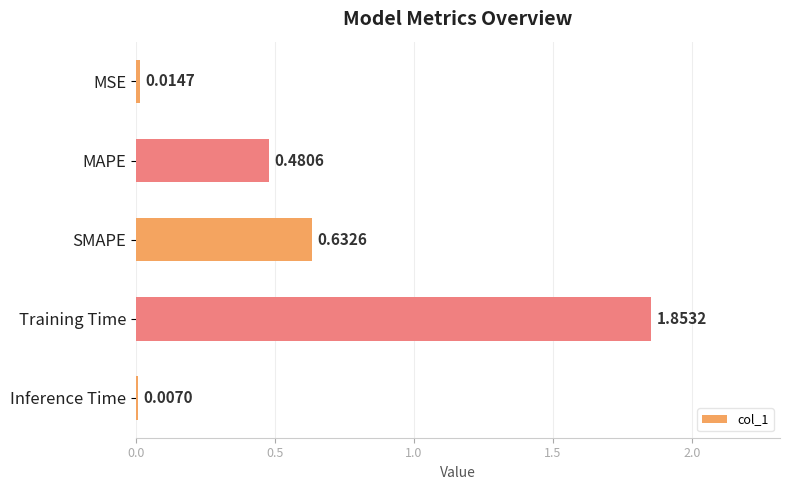

How many bars are there in total?

5